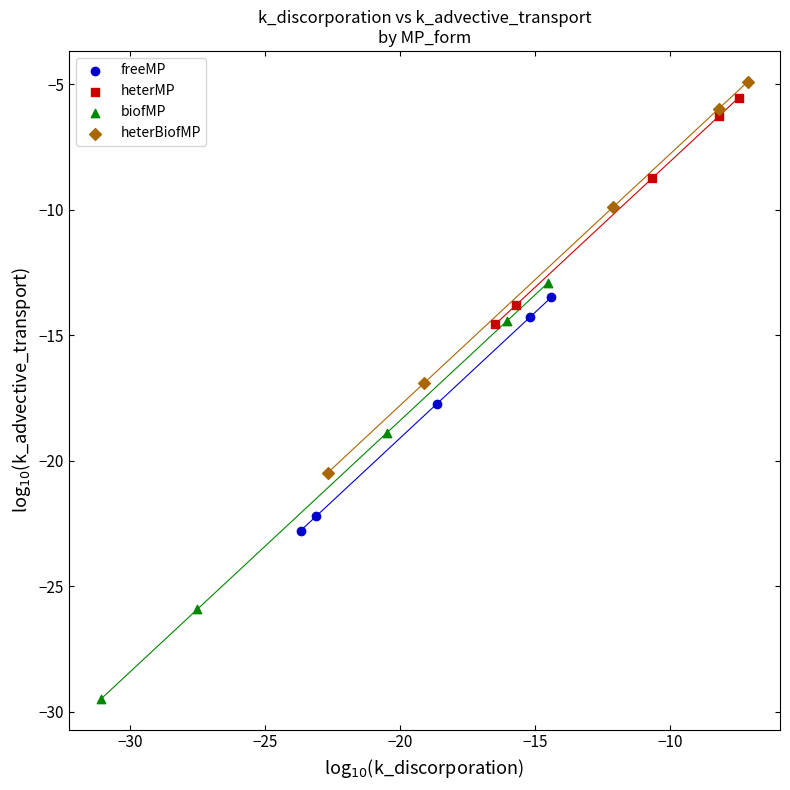

Which series reaches the minimum Y coordinate?

biofMP